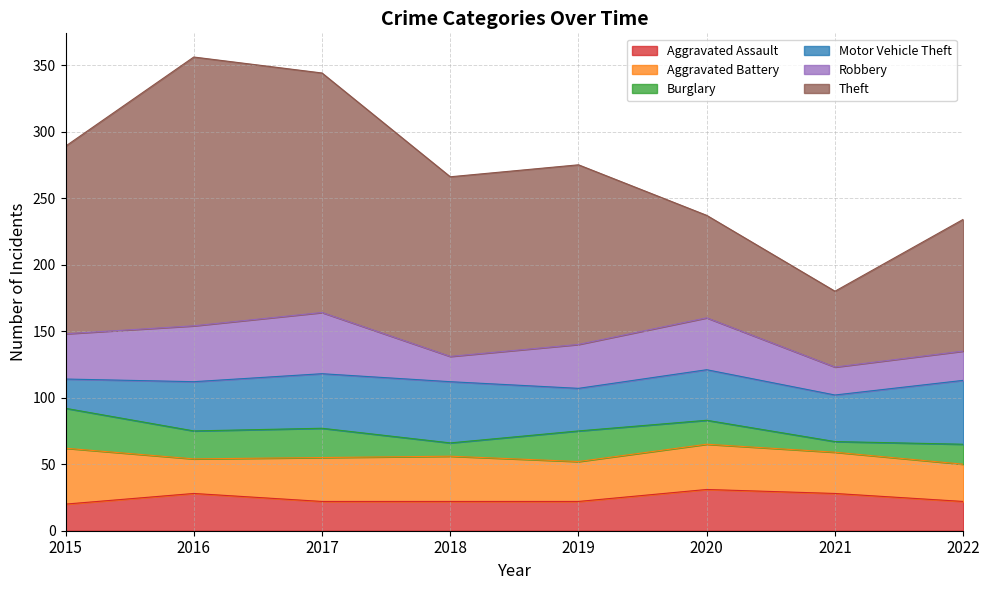

How many lines are shown in the chart?

6